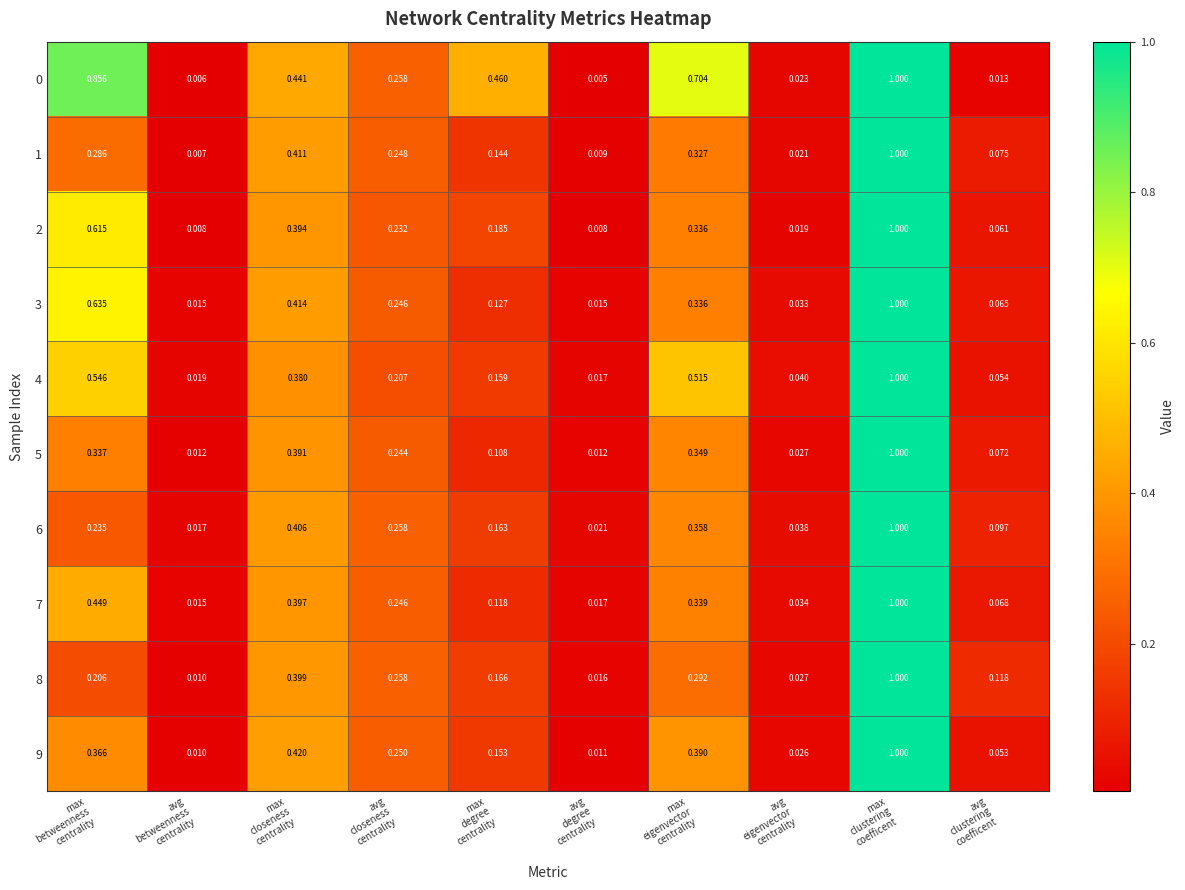

How many series are shown in this chart?

10